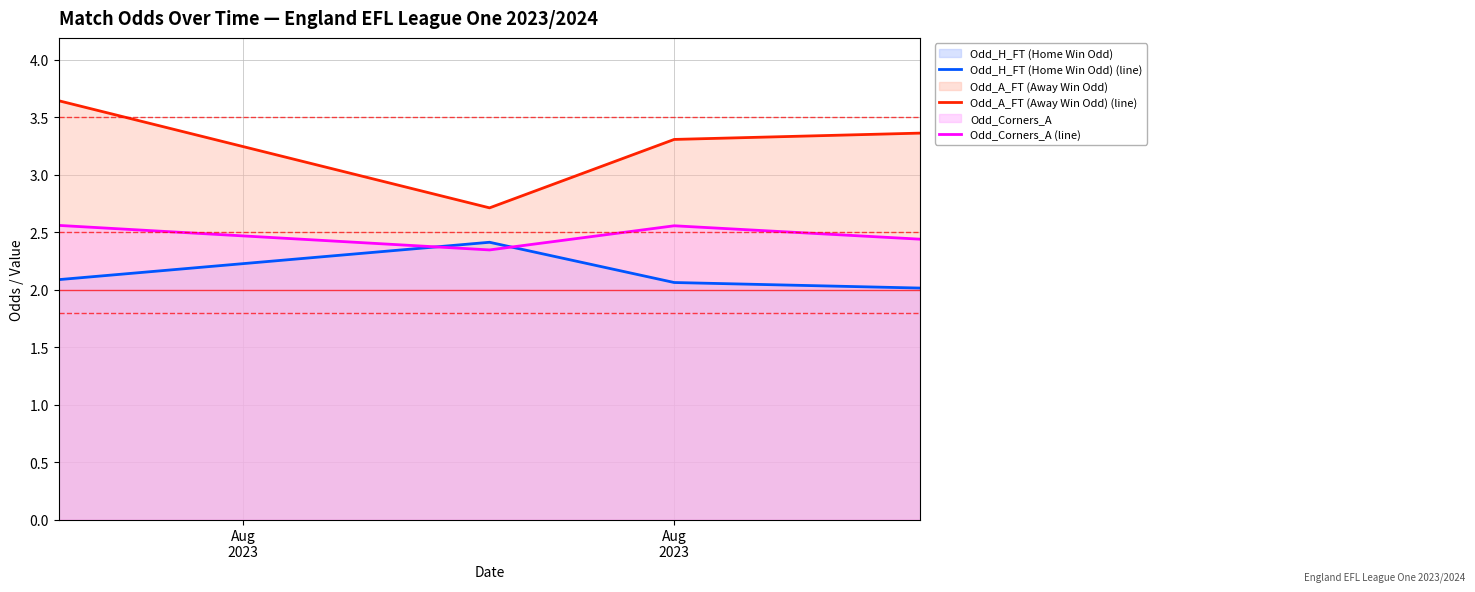

Reading left to right, what are all the values shown in this chart?

Odd_H_FT (Home Win Odd) (line): 2.1	2.4	2.1	2.0
Odd_A_FT (Away Win Odd) (line): 3.6	2.7	3.3	3.4
Odd_Corners_A (line): 2.6	2.3	2.6	2.4